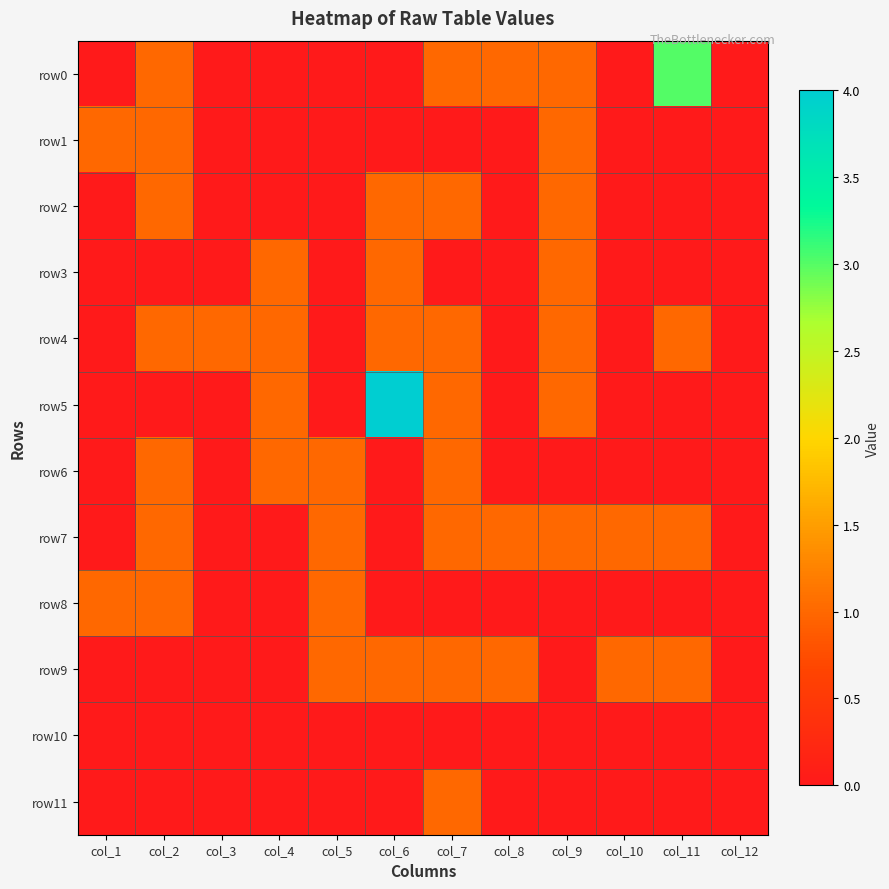

Which series changed the most between col_10 and col_11?

row0